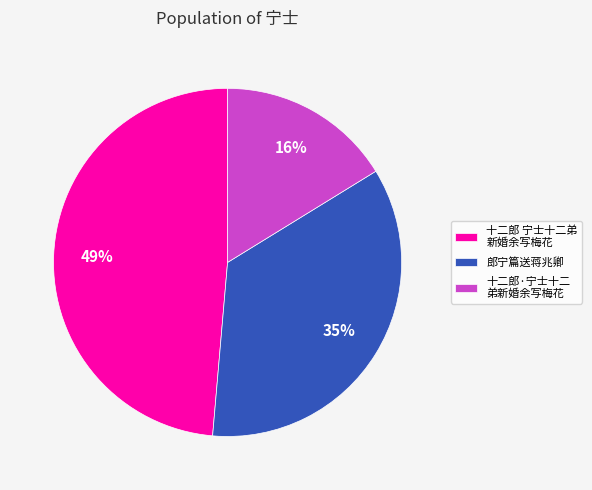

True or false: 郎宁篇送蒋兆卿 accounts for 42% of the total.

False